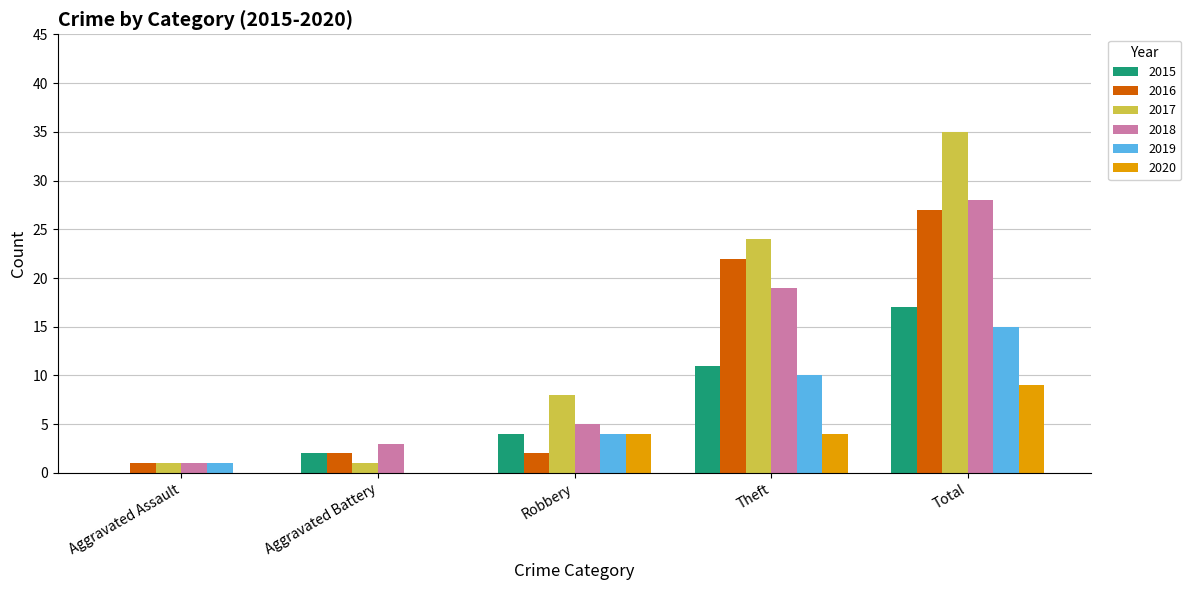

Does the chart contain stacked bars?

No